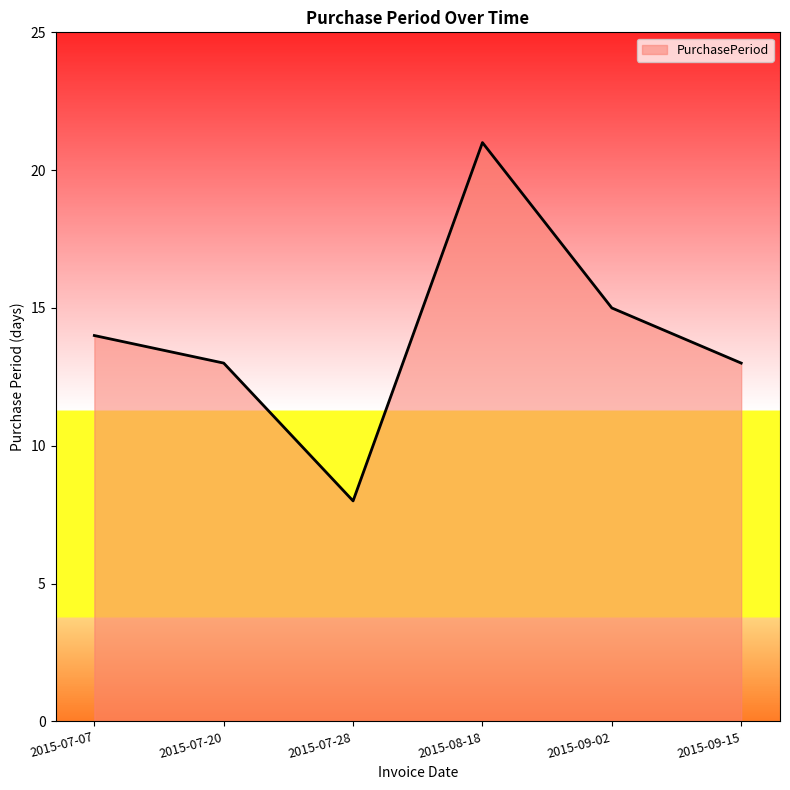

What position from the left is 2015-07-07?

1